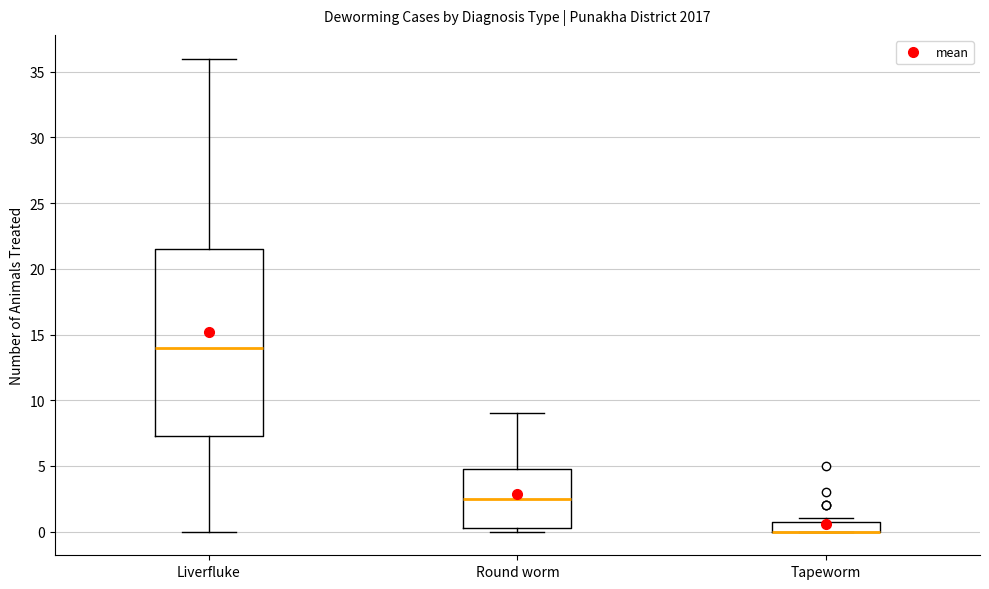

Reading left to right, read every box against the y-axis: the position of its median line, the range the box covers, and the ends of its whiskers. The values are not printed on the chart, so give them approximately, as read against the axis.

Liverfluke: median 14.0, box 7.5 to 21.5, whiskers 0.0 to 36.0
Round worm: median 2.5, box 0.5 to 5.0, whiskers 0.0 to 9.0
Tapeworm: median 0.0 (drawn on the box's lower edge), box 0.0 to 1.0, whiskers 0.0 to 1.0 (just above the box's upper edge)